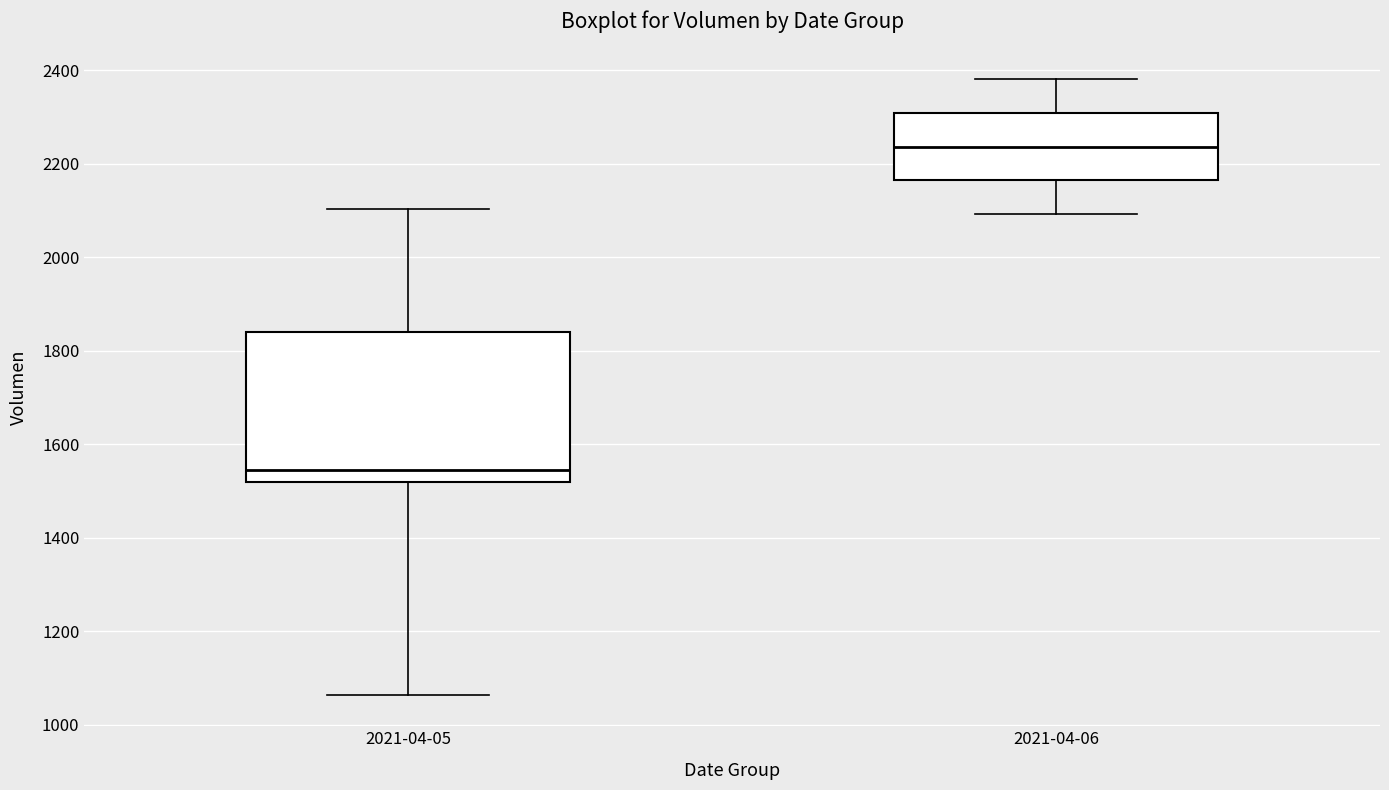

Reading left to right, transcribe this box plot: for each box, give where its median line is, the range the box spans, and where its two whiskers end, as read against the y-axis. The values are not printed on the chart, so give them approximately, as read against the axis.

2021-04-05: median 1540, box 1520 to 1840, whiskers 1060 to 2100
2021-04-06: median 2240, box 2160 to 2300, whiskers 2100 to 2380